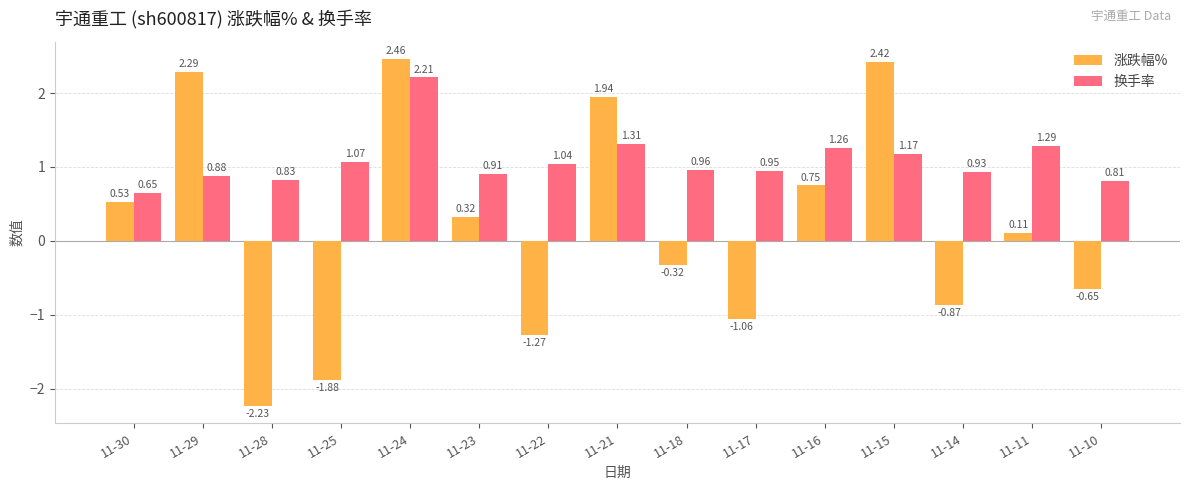

What is the difference between the maximum and minimum values in the 涨跌幅% series?

4.7